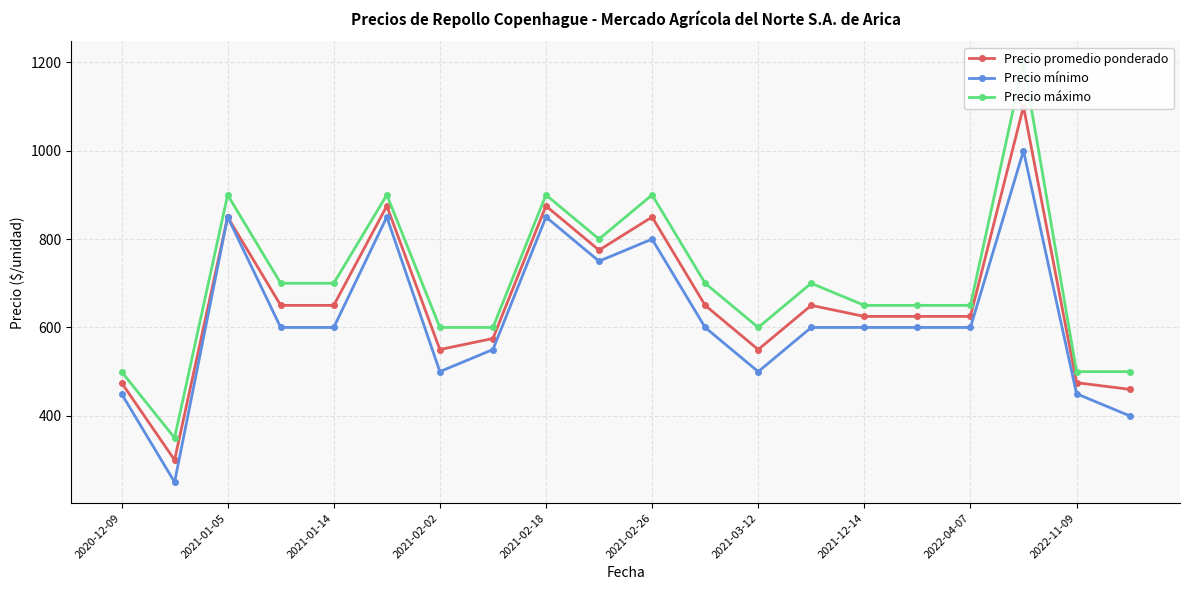

In Precio máximo, how many points are higher than both neighbors (excluding endpoints)?

6